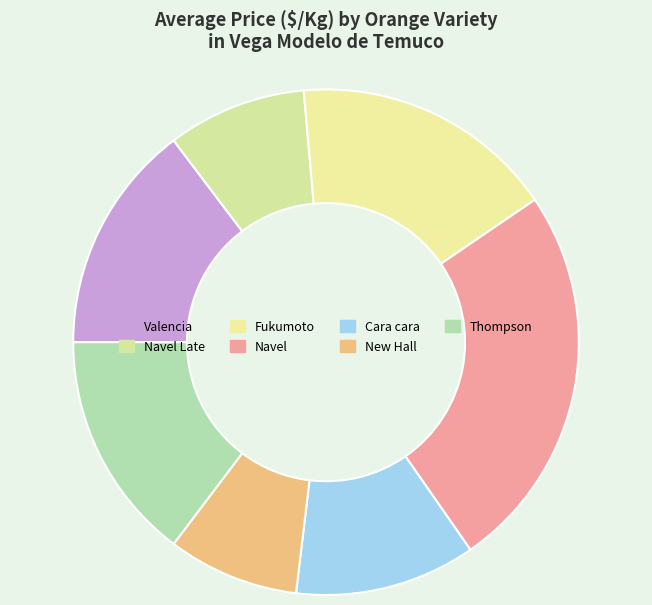

Rank the categories by value from lowest to highest.

New Hall, Navel Late, Cara cara, Valencia, Thompson, Fukumoto, Navel